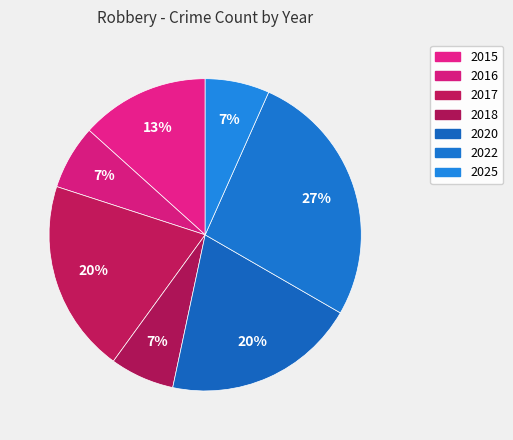

Combined, what portion of the pie is 2020 and 2022?

46.7%